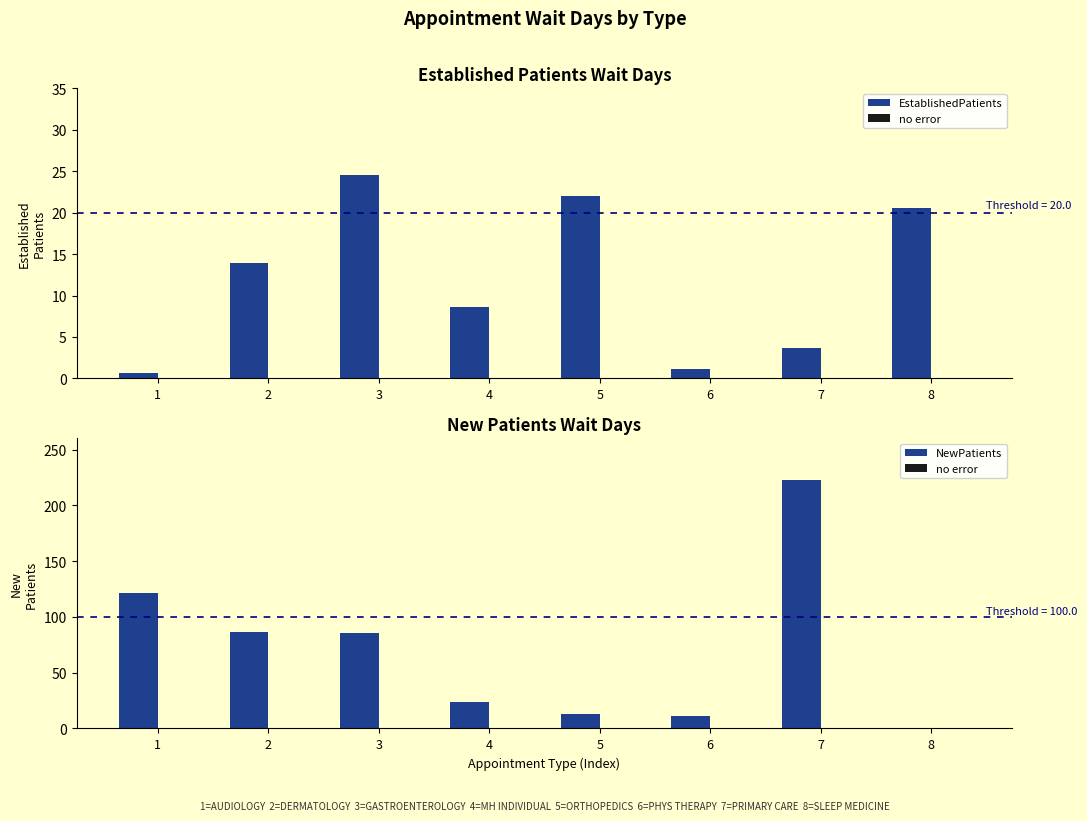

Which series has the largest range (max minus min)?

NewPatients